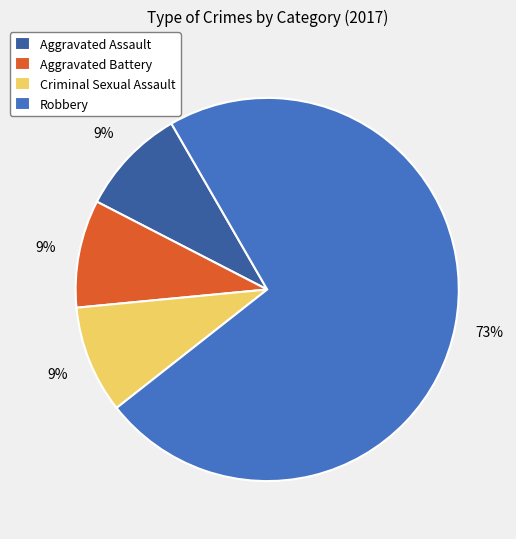

True or false: Criminal Sexual Assault accounts for 4% of the total.

False